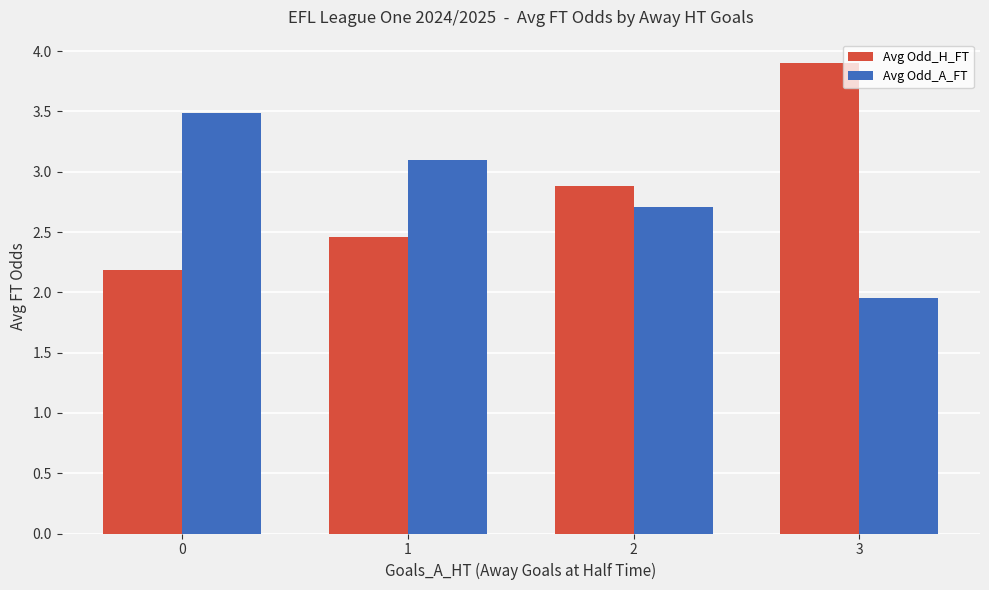

Which category has the lowest value in the Avg Odd_A_FT series?

3